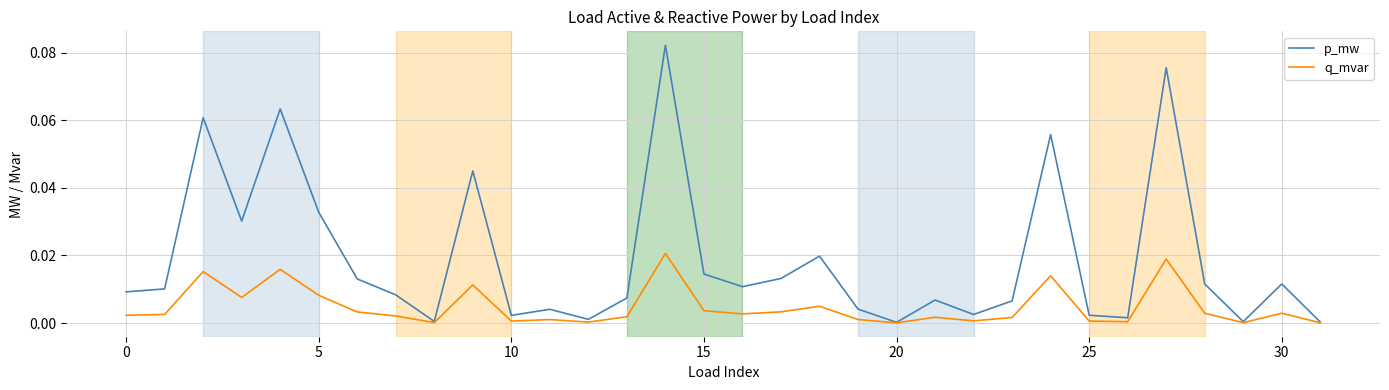

Rank the series by their maximum value, from lowest to highest.

q_mvar, p_mw